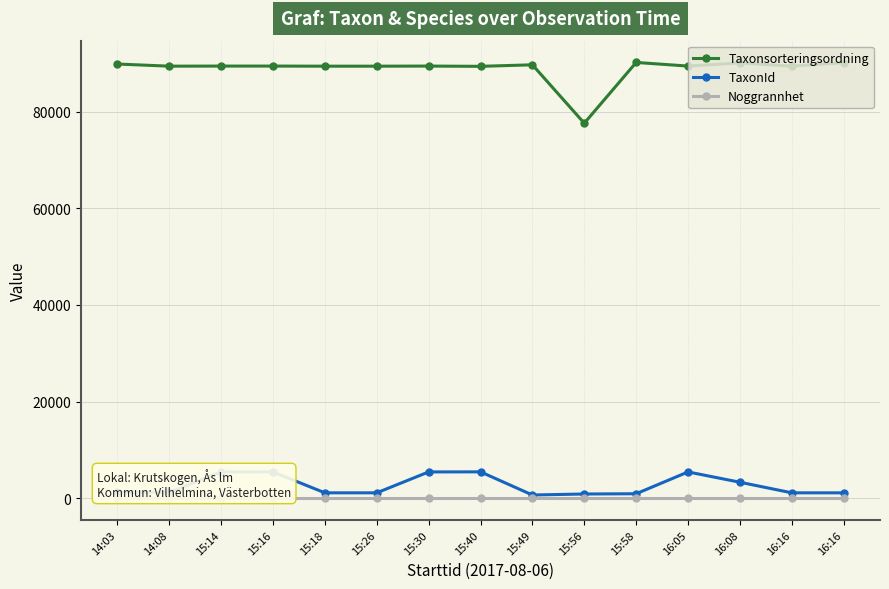

How many lines are shown in the chart?

3